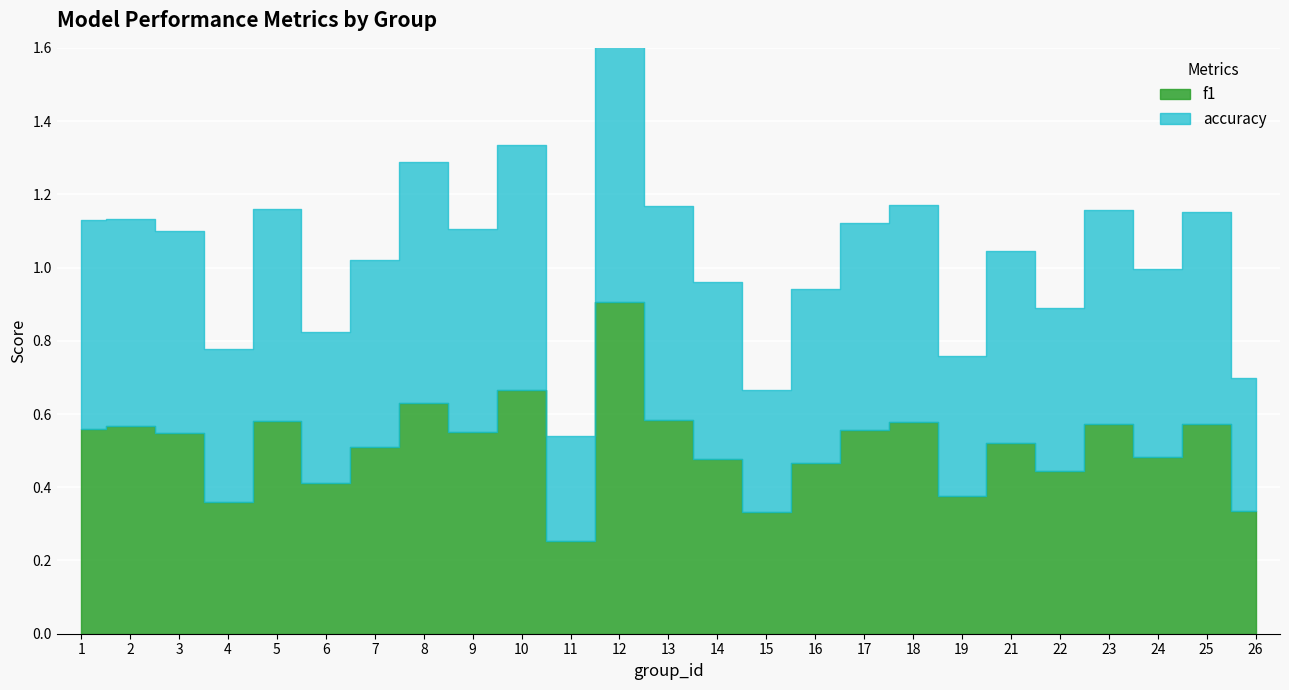

Which has a higher value, 3 or 1?

1